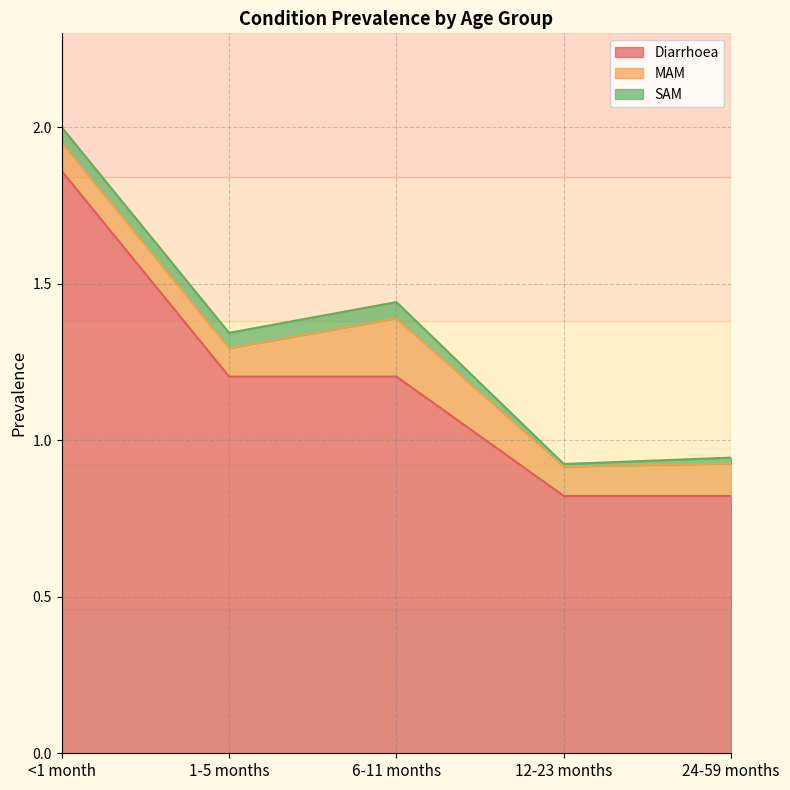

What is the total value across all series at 6-11 months?

1.4